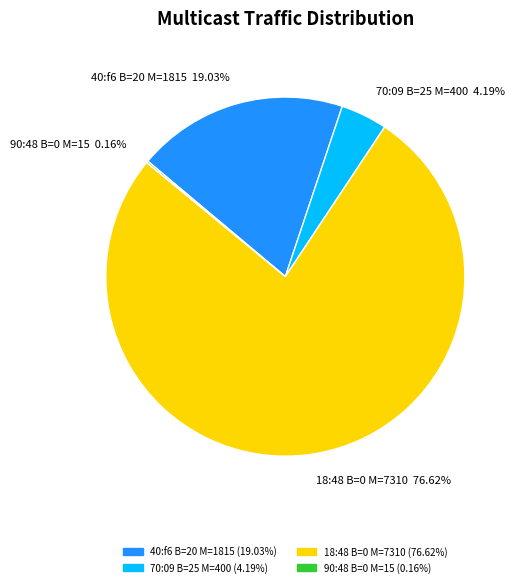

What is the largest slice in the pie chart?

18:48 B=0 M=7310